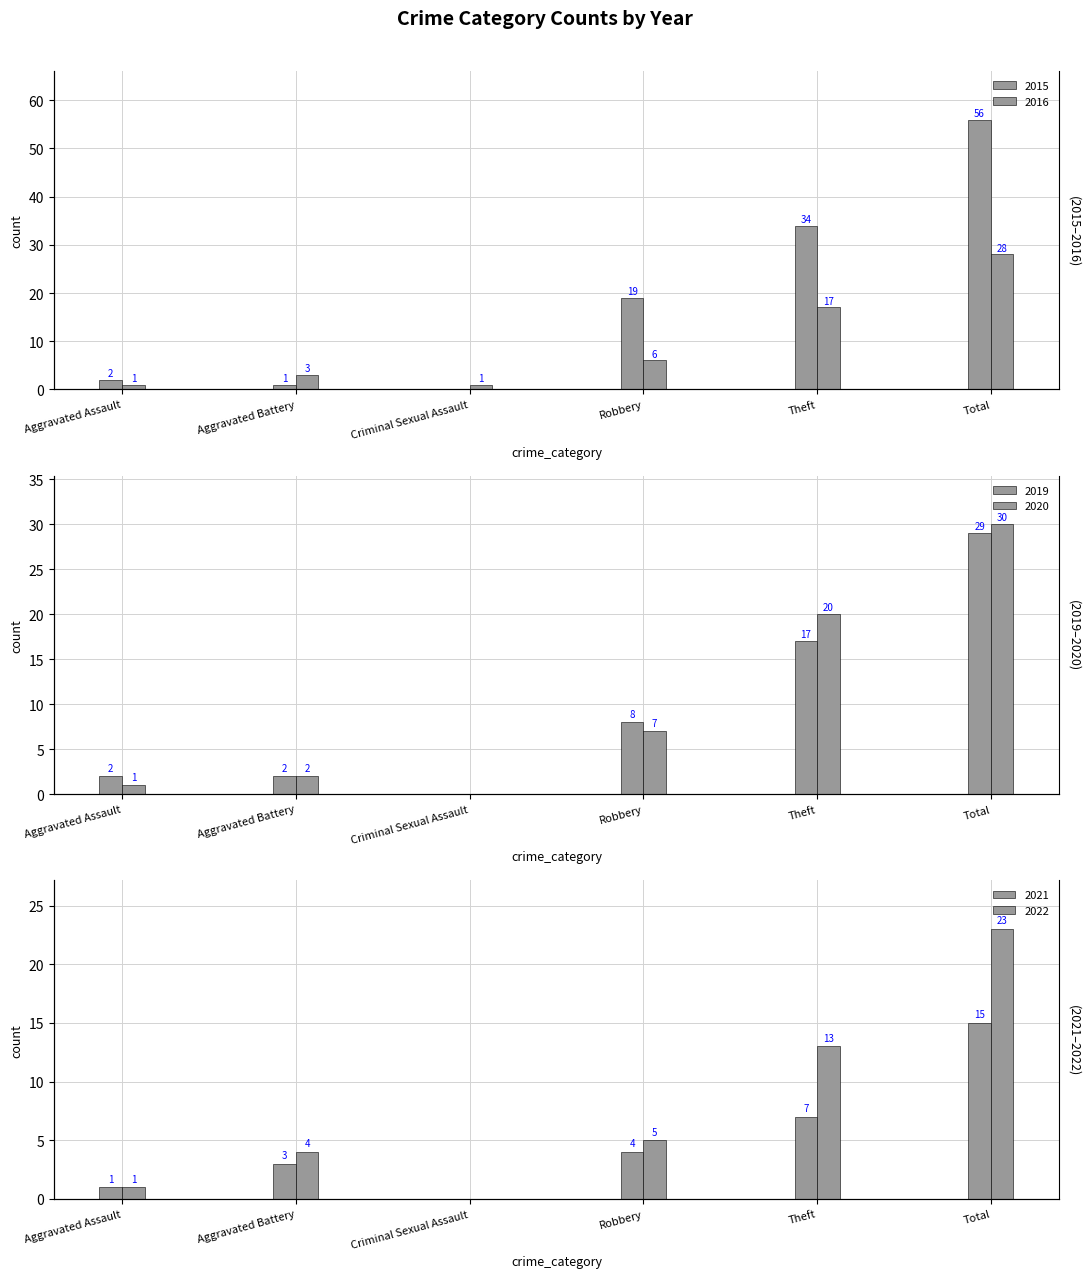

Where does the 2016 series first go above 6?

Theft